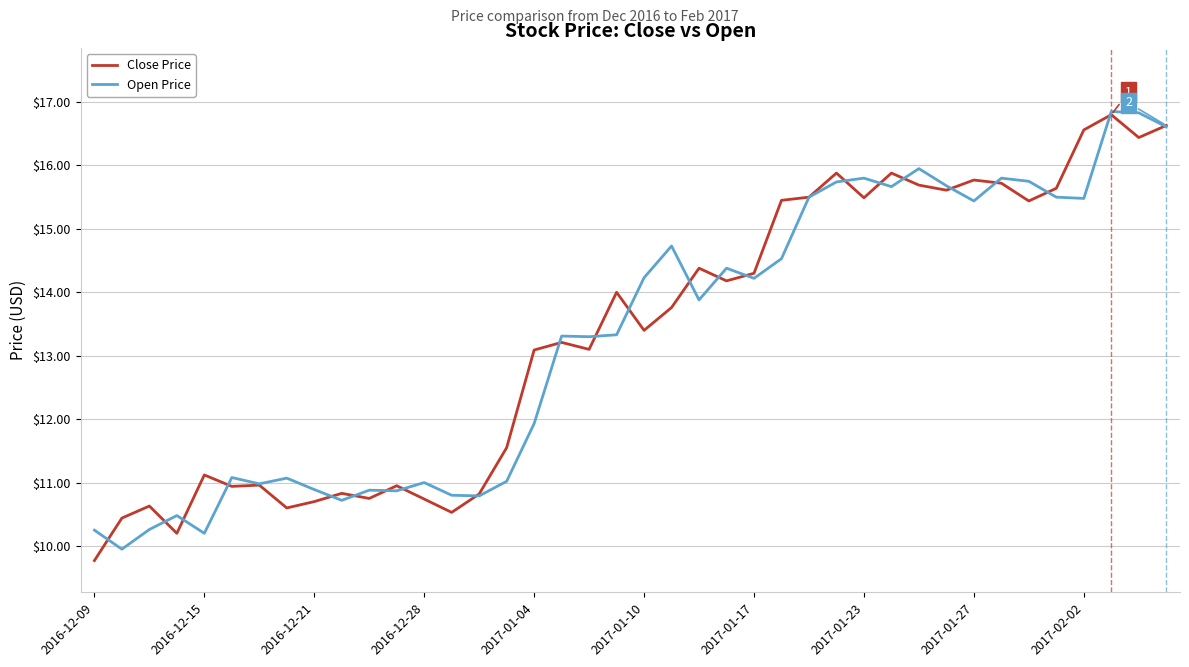

What is the maximum value for Open Price?

16.9